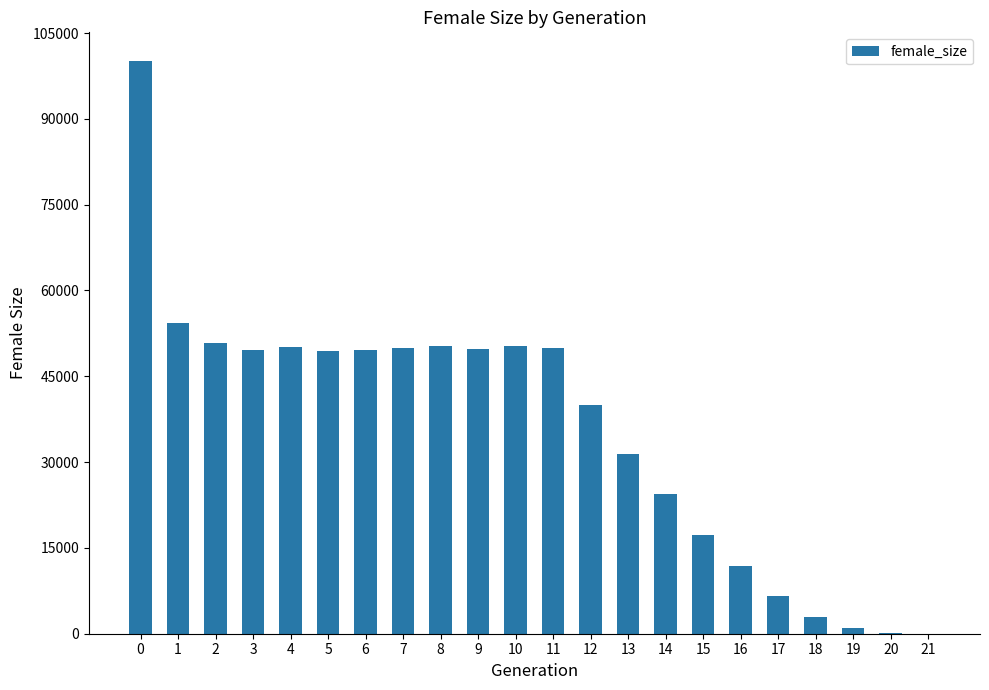

What is the maximum value shown in the chart?

100122